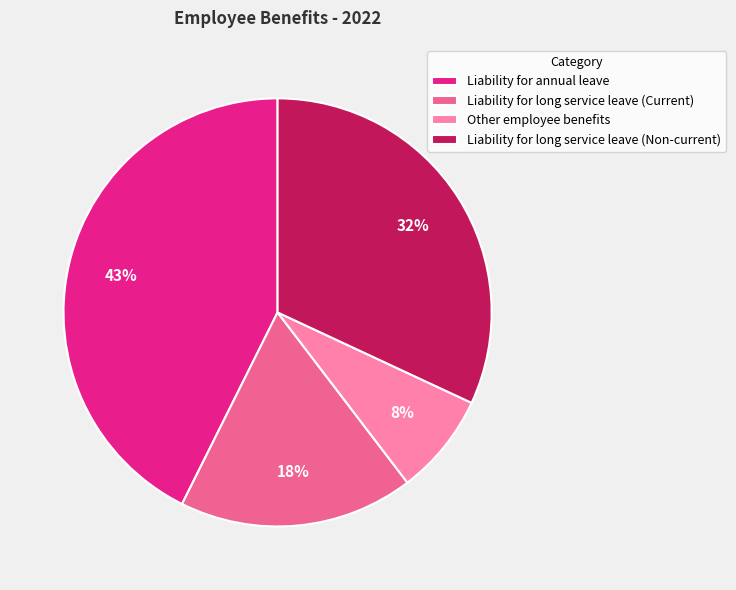

Does any single category account for the majority?

No